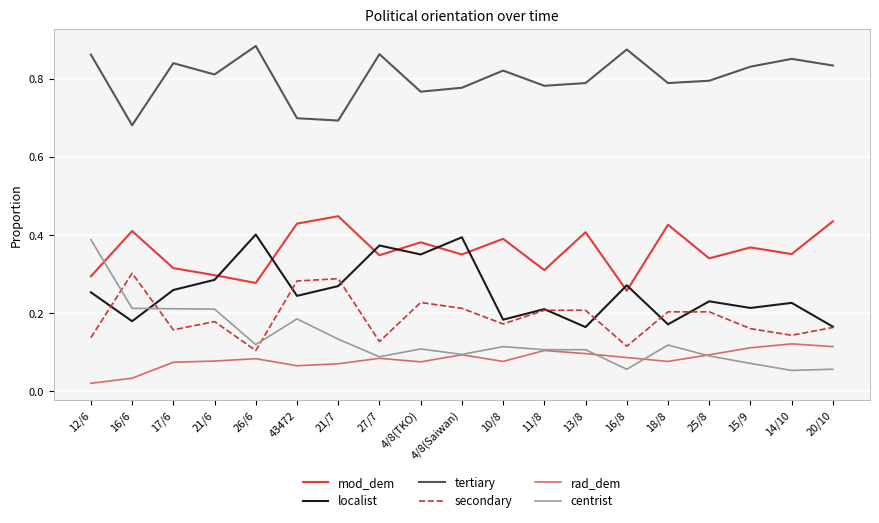

Is it true that centrist equals 0.1 at 25/8?

True